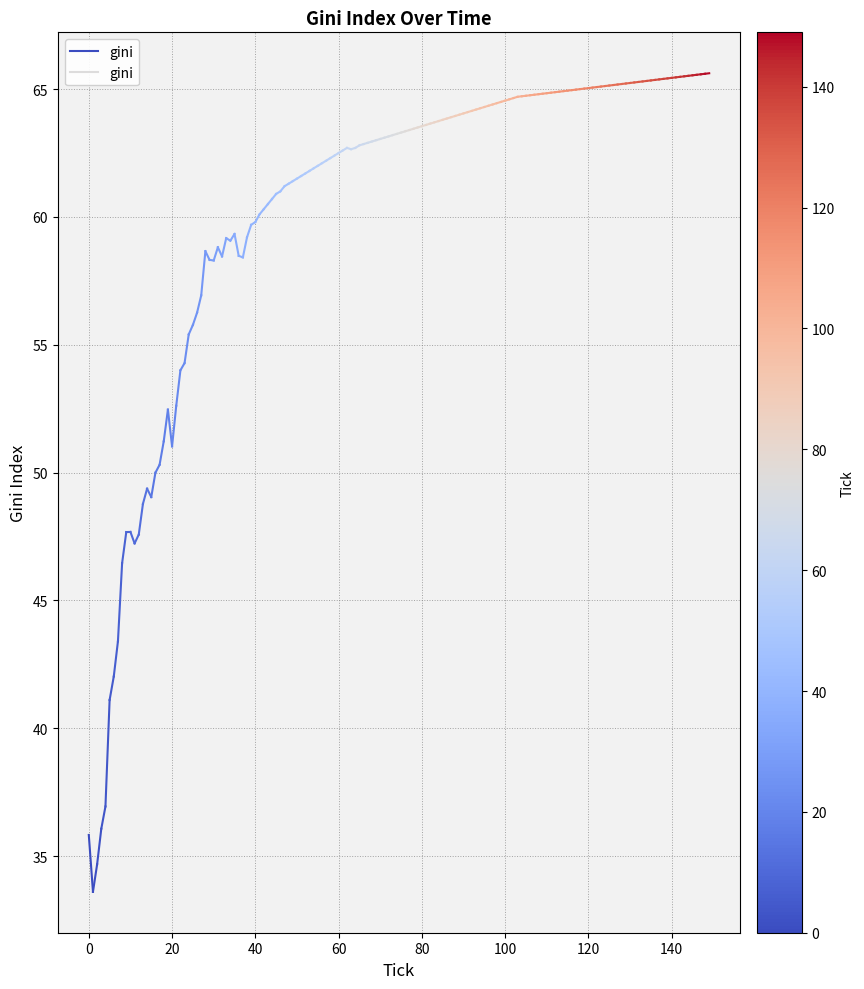

How many lines are shown in the chart?

1